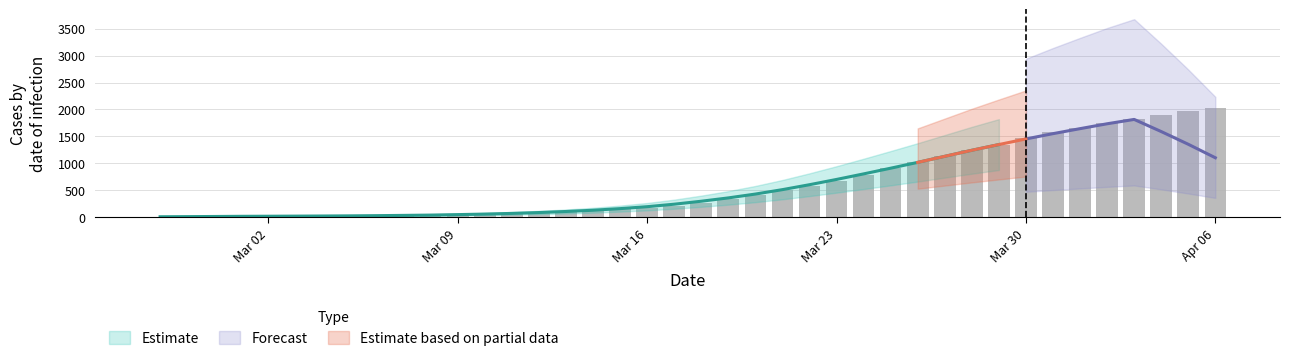

How many bars are there in total?

40